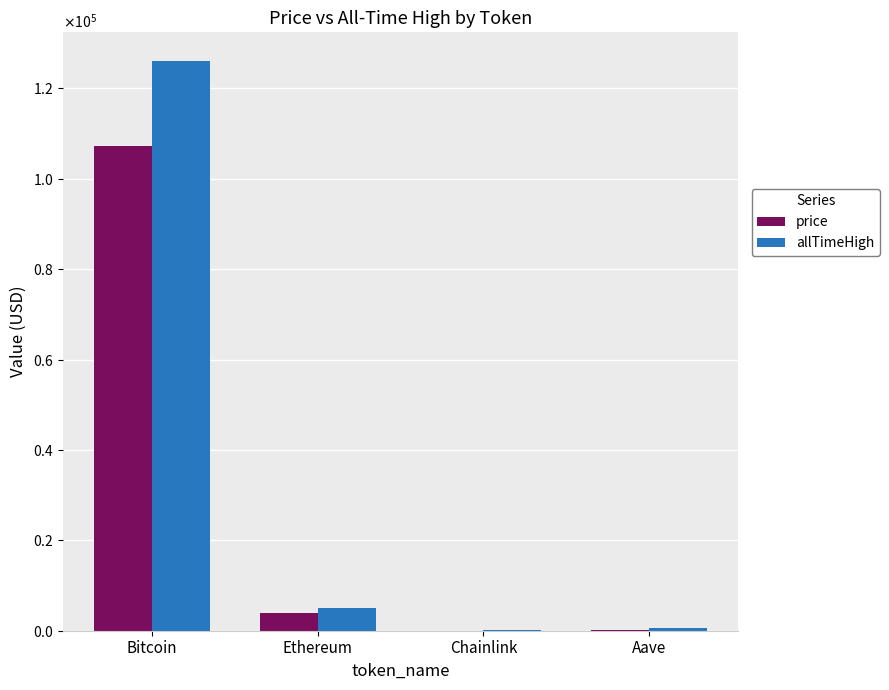

What are all the series names shown in the legend?

price, allTimeHigh